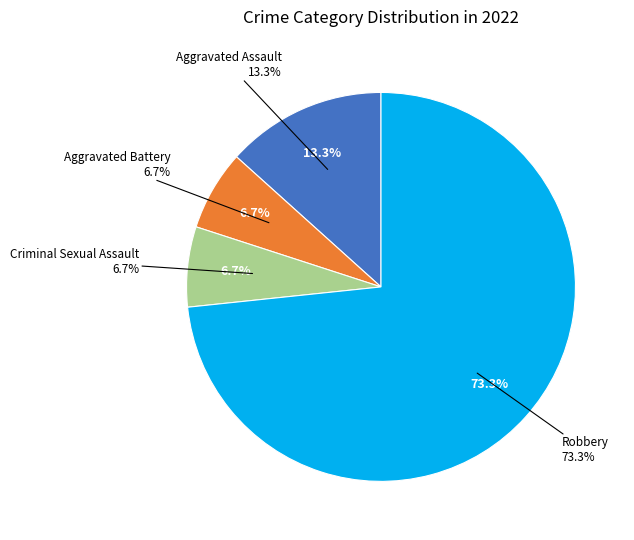

How many slices are in this pie chart?

4